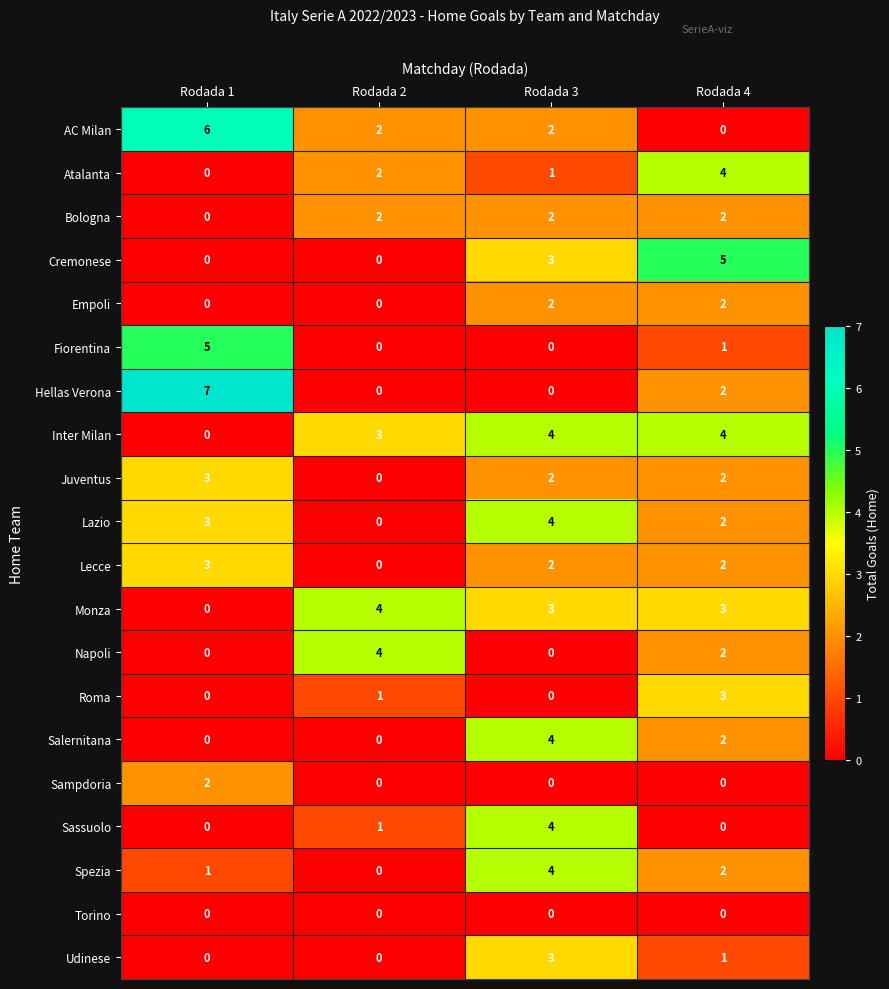

Which series changed the most between Rodada 2 and Rodada 4?

Cremonese